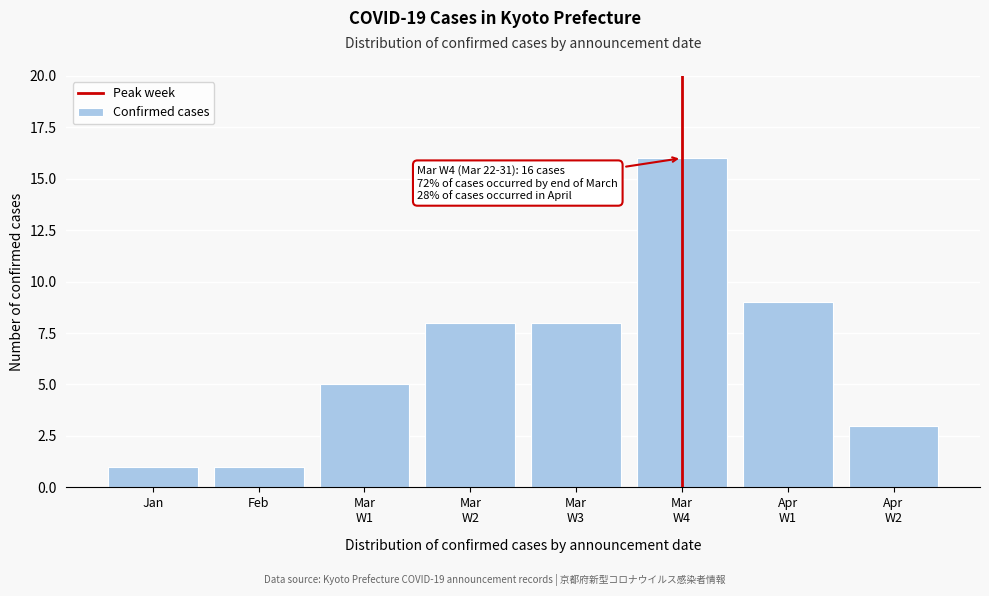

Reading left to right, what are all the values shown in this chart?

1	1	5	8	8	16	9	3